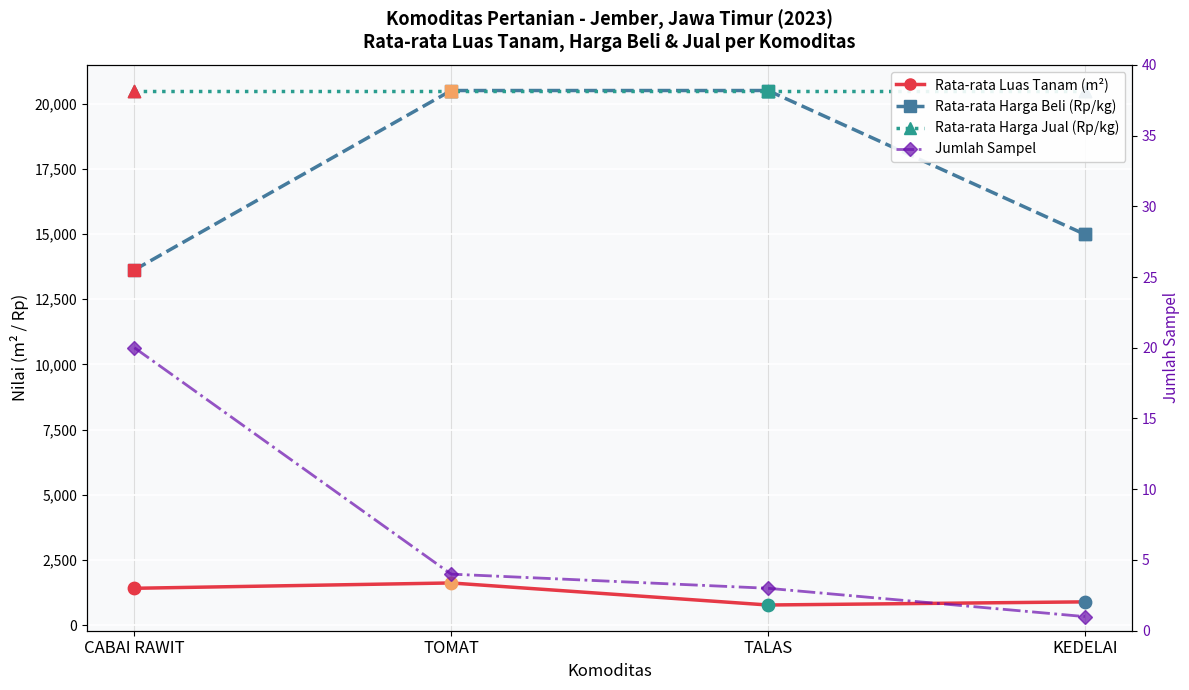

What are all the series names shown in the legend?

Rata-rata Luas Tanam (m²), Rata-rata Harga Beli (Rp/kg), Rata-rata Harga Jual (Rp/kg), Jumlah Sampel